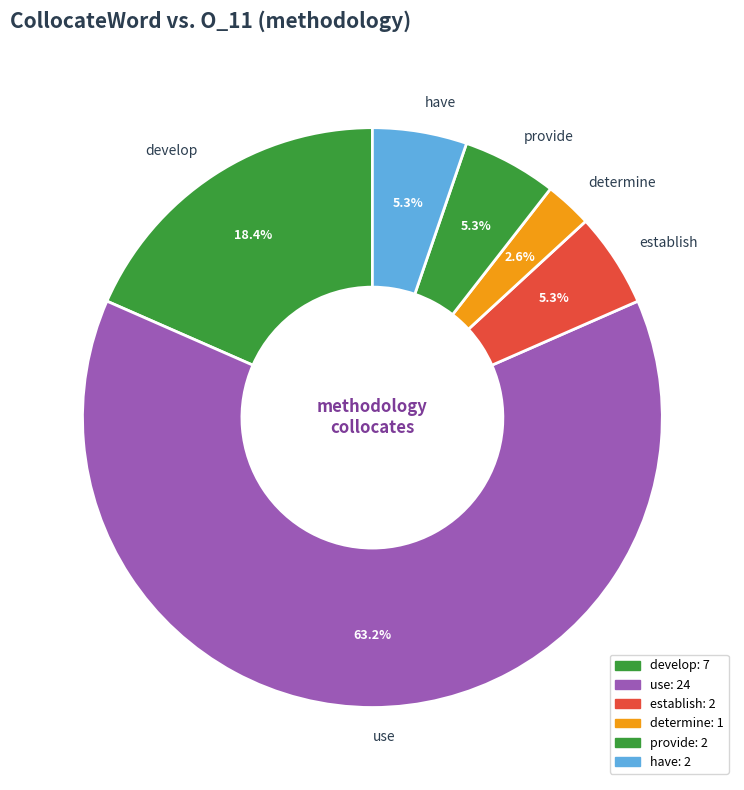

Does have account for over 50% of the chart?

No